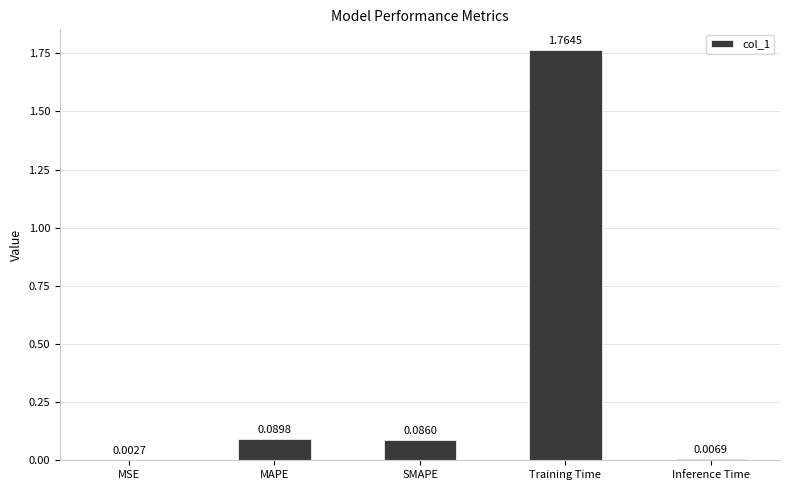

Where is the data nearest to the value 0?

MSE